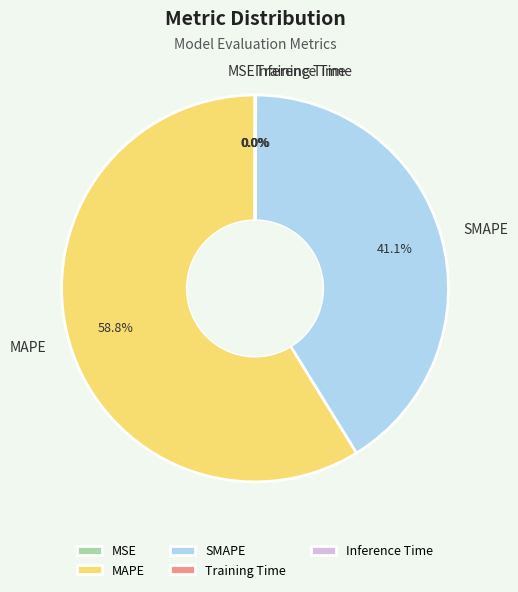

Is it true that SMAPE is 28% of the pie?

False